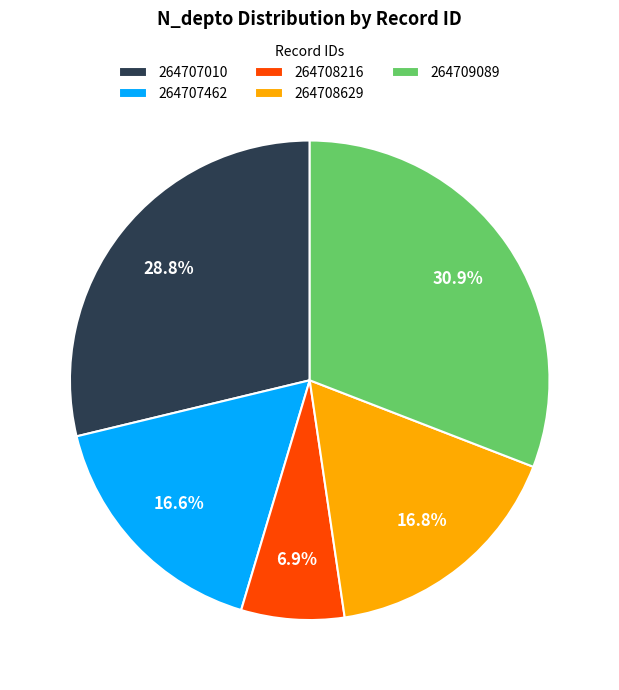

How many slices are in this pie chart?

5